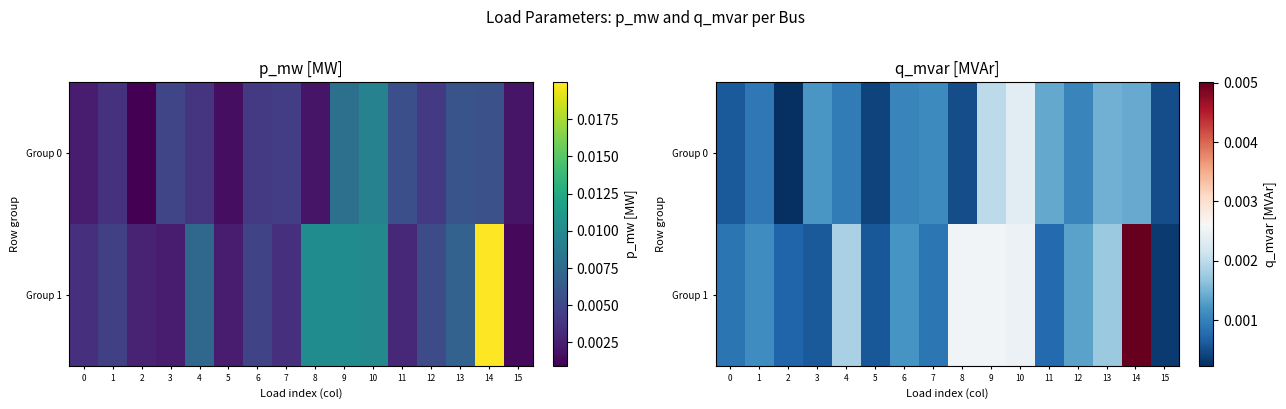

At how many categories does at least one series exceed 0?

16